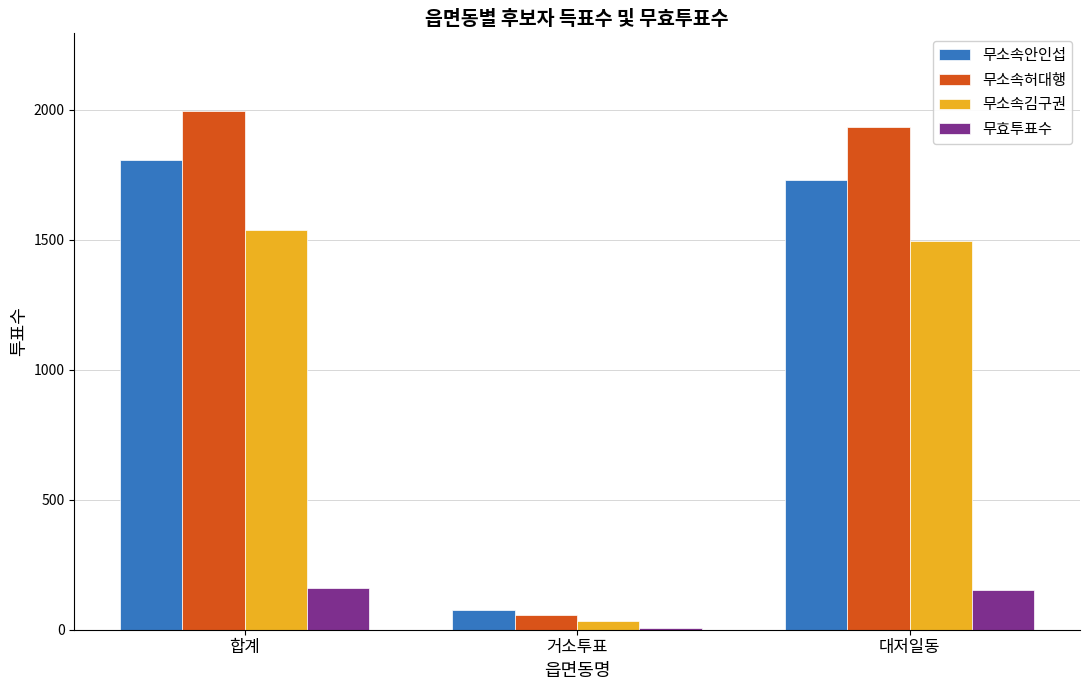

What is the sum of all 무효투표수 values?

320